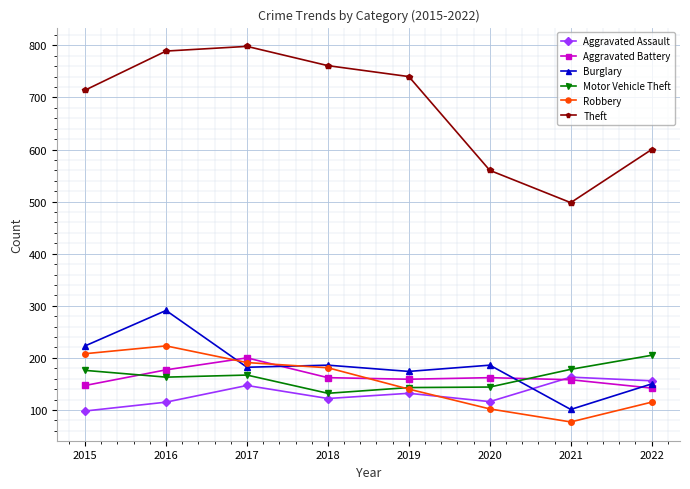

At which label is Theft closest to 648?

2022